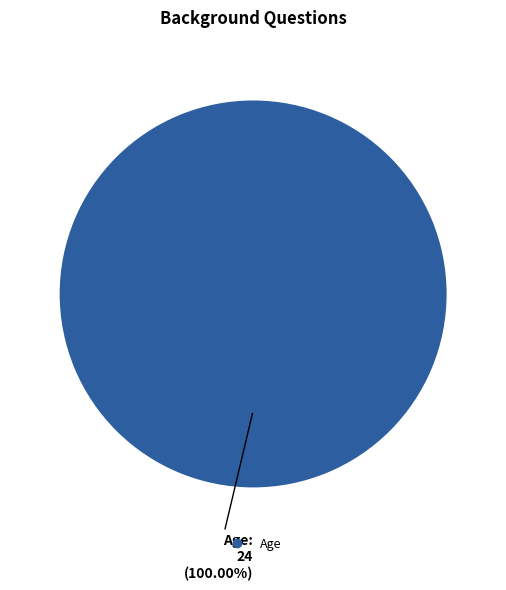

Does any single category account for the majority?

Yes